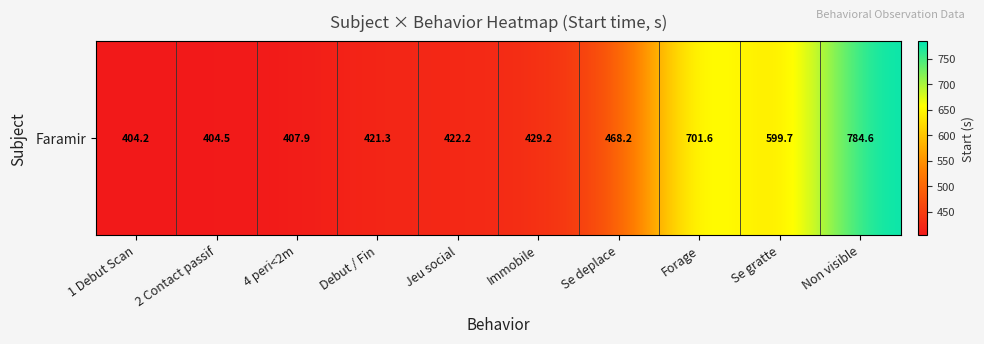

Reading right to left, what are all the values shown in this chart?

784.6	599.7	701.6	468.2	429.2	422.2	421.3	407.9	404.5	404.2